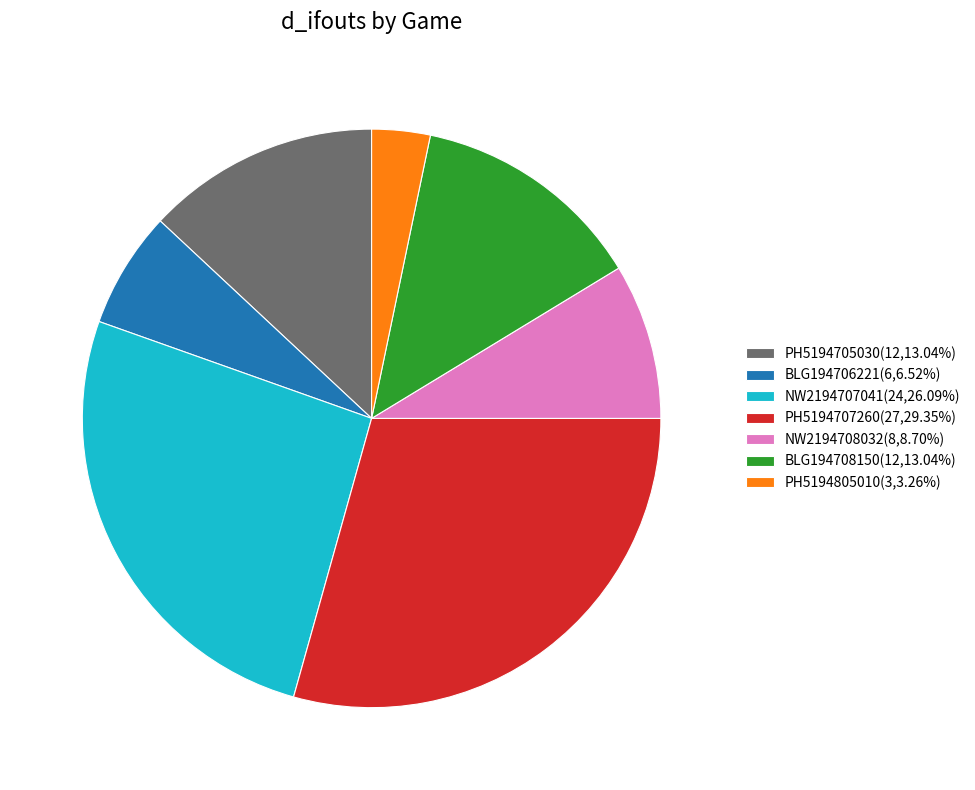

Does NW2194708032(8,8.70%) represent more than half of the total?

No